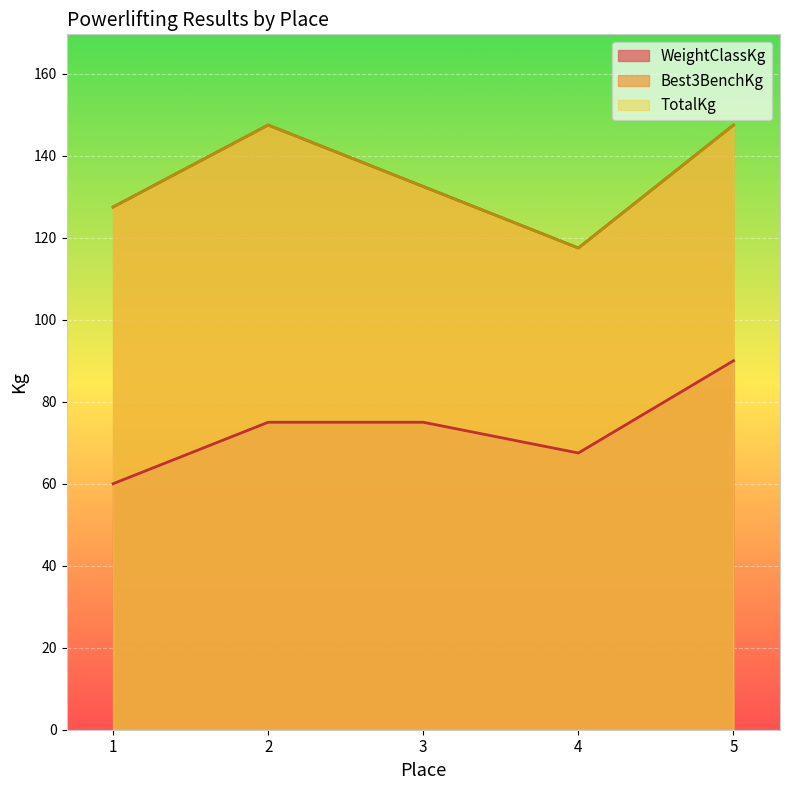

What is the difference between the highest and lowest values at 2?

72.5